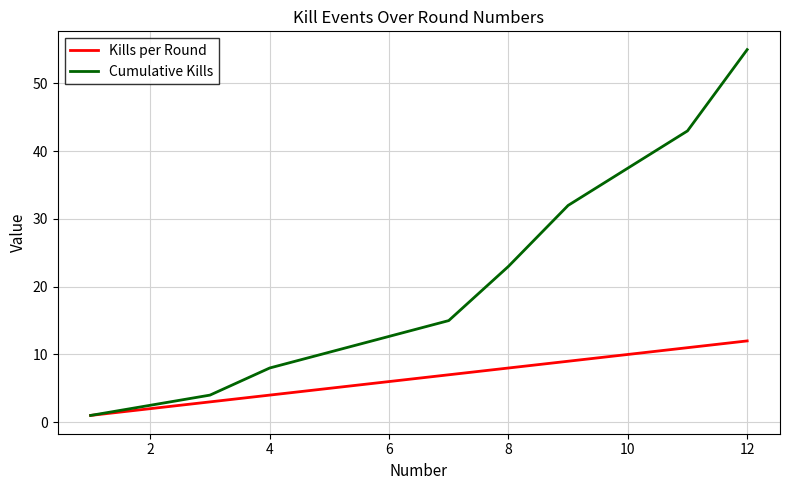

Which series has the widest spread of values?

Cumulative Kills